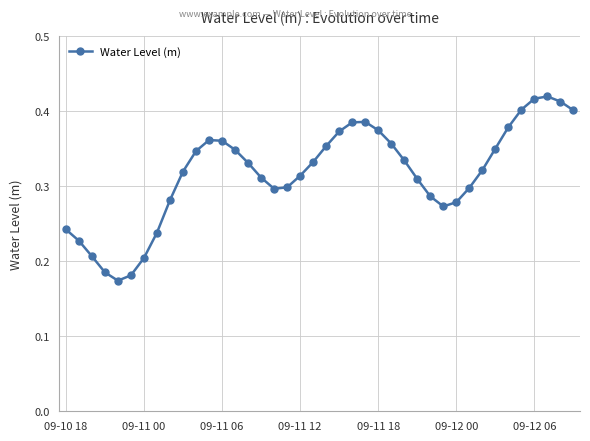

True or false: the data has more than 0 interior local peaks.

True